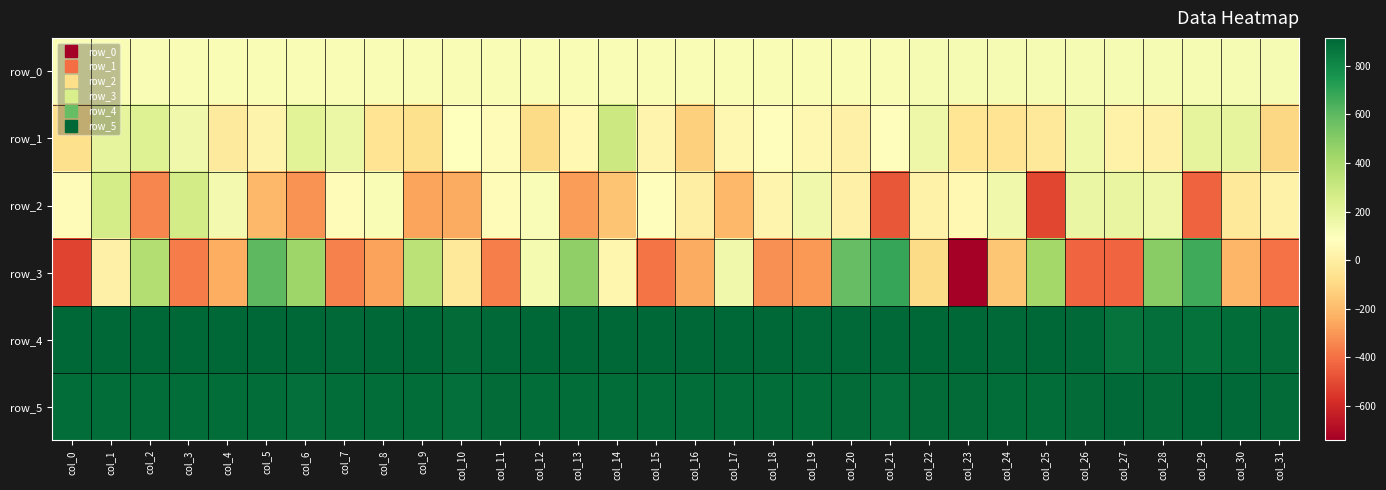

What is the spread (max minus min) of values at col_9?

1178.0